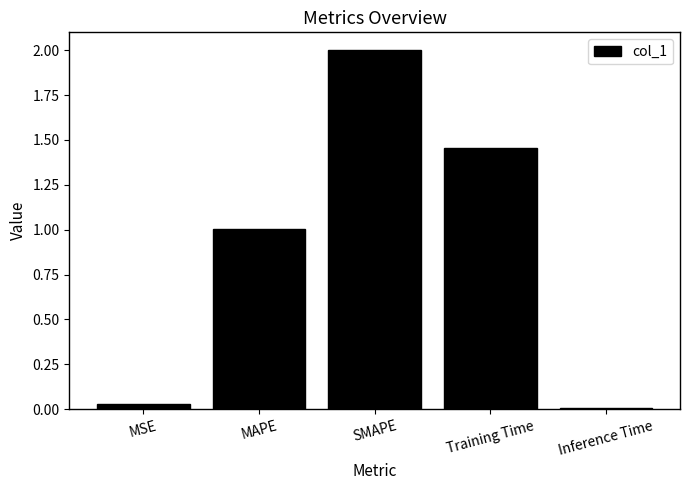

What position from the left is SMAPE?

3